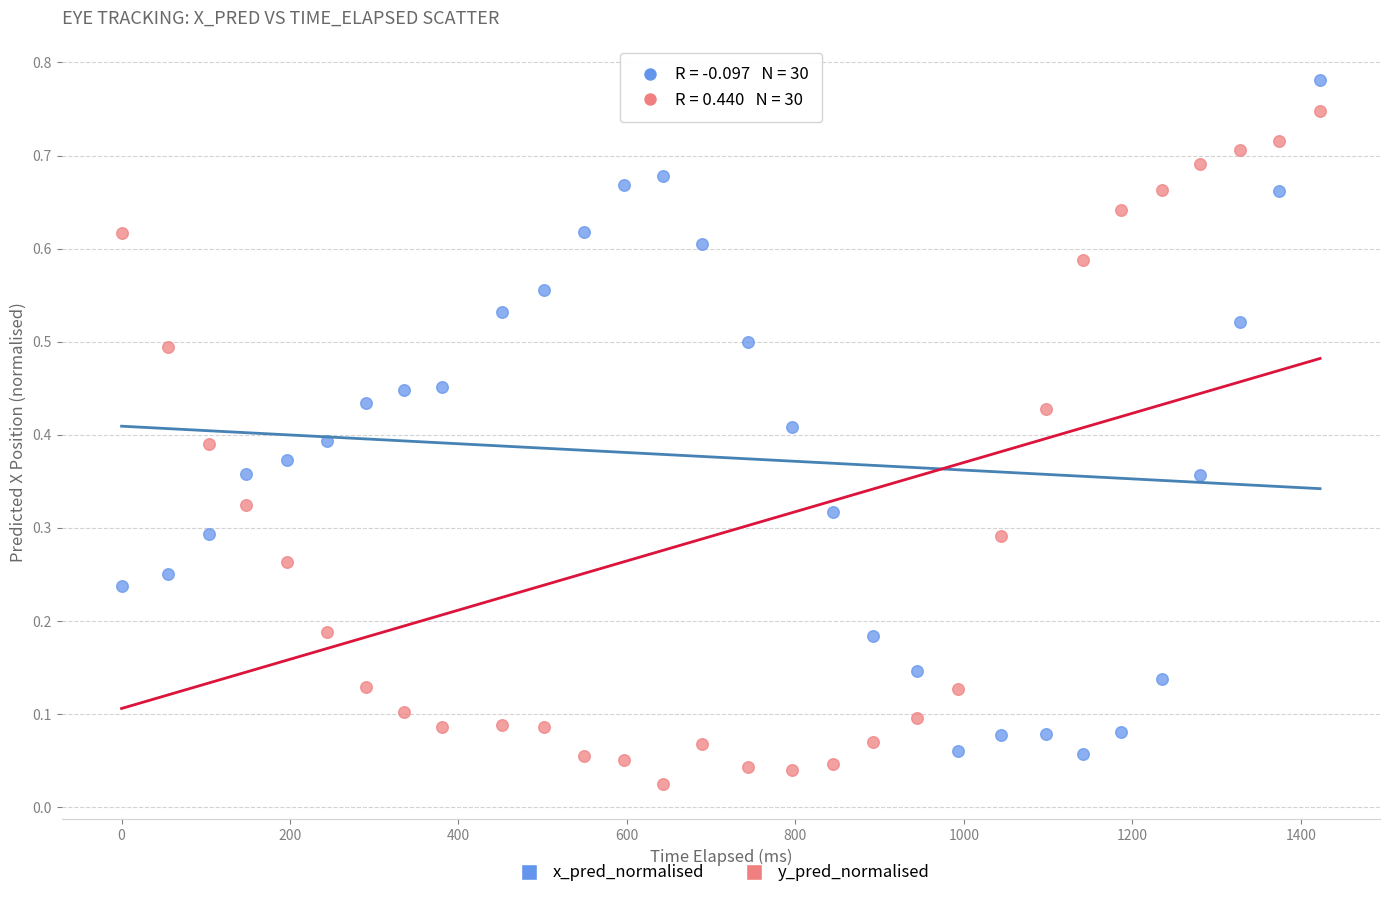

Which series contains the lowest Y value?

y_pred_normalised